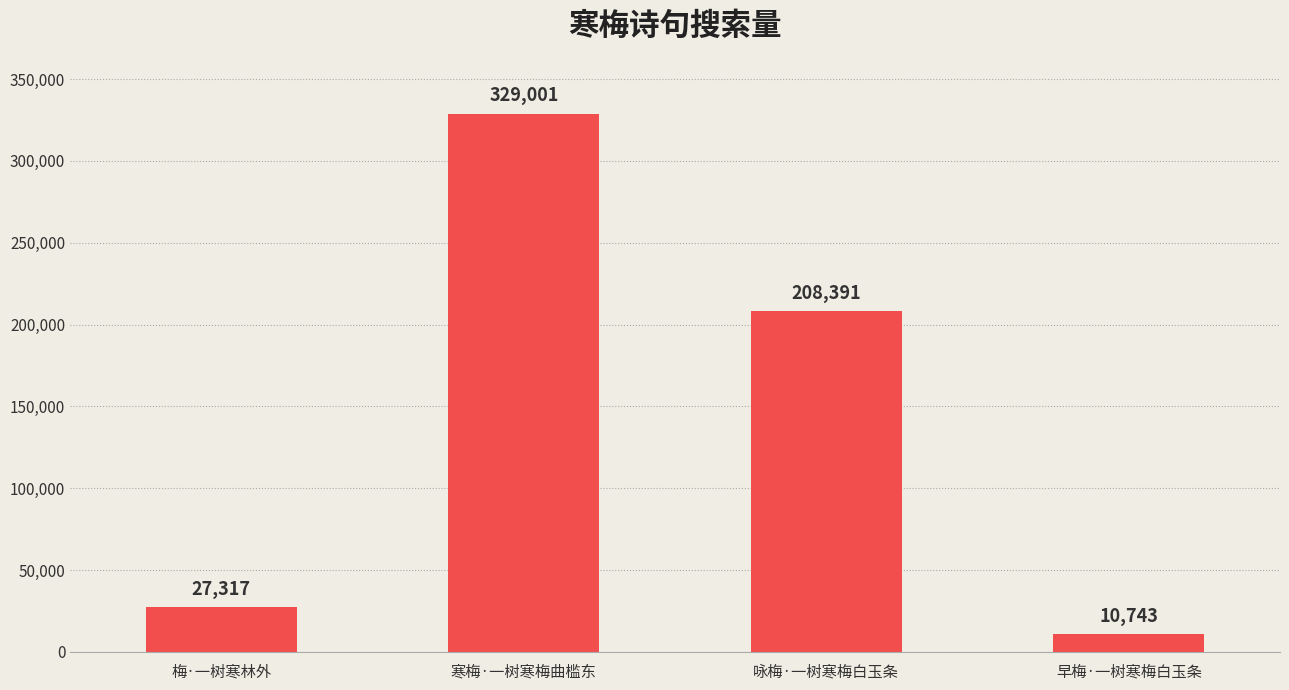

How many data points are less than 208391?

2